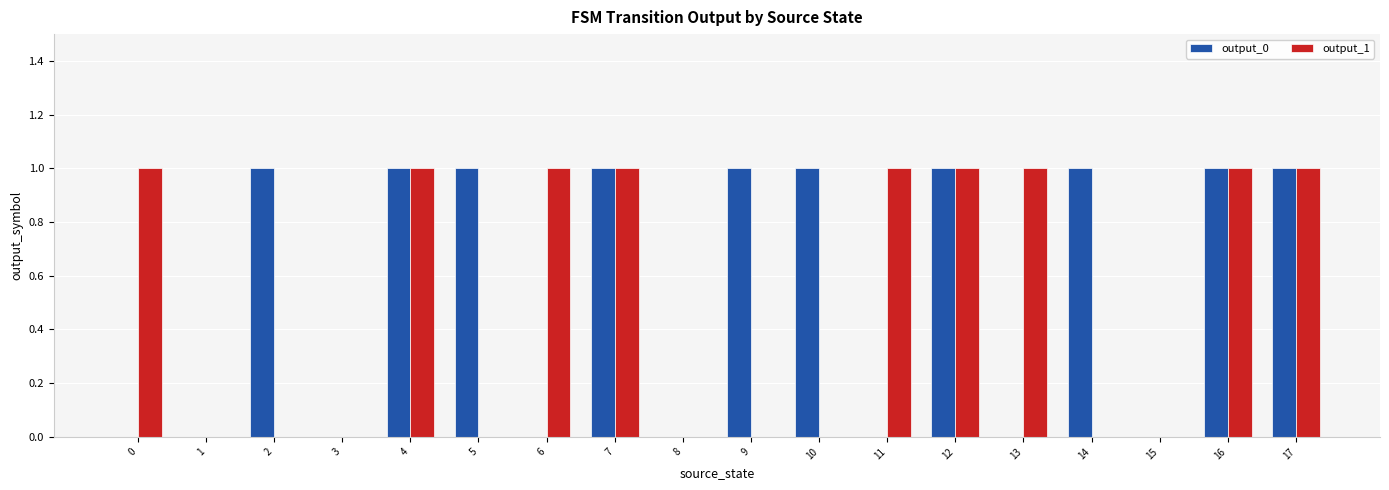

What is the spread (max minus min) of values at 6?

1